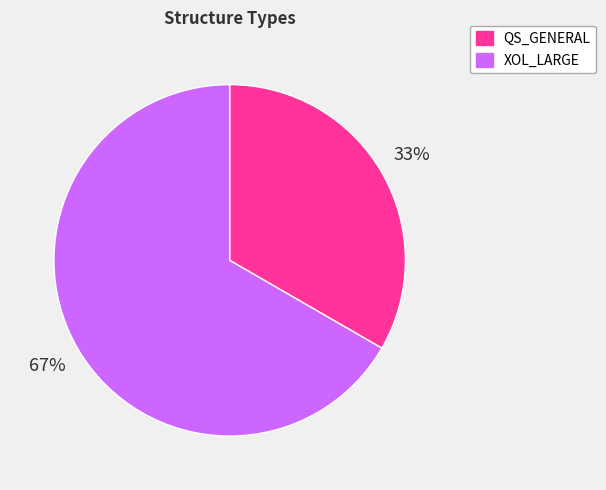

Approximately how many times larger is the value at QS_GENERAL compared to XOL_LARGE?

0.5